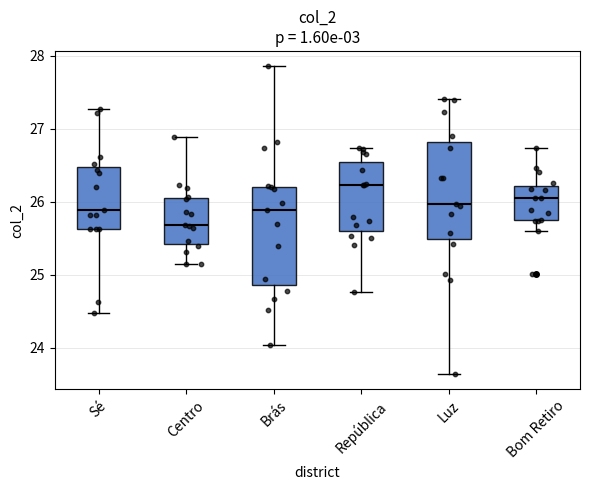

Reading left to right, read every box against the y-axis: the position of its median line, the range the box covers, and the ends of its whiskers. The values are not printed on the chart, so give them approximately, as read against the axis.

Sé: median 25.9, box 25.6 to 26.5, whiskers 24.5 to 27.3
Centro: median 25.7, box 25.4 to 26.1, whiskers 25.1 to 26.9
Brás: median 25.9, box 24.9 to 26.2, whiskers 24.0 to 27.9
República: median 26.2, box 25.6 to 26.5, whiskers 24.8 to 26.7
Luz: median 26.0, box 25.5 to 26.8, whiskers 23.6 to 27.4
Bom Retiro: median 26.0, box 25.7 to 26.2, whiskers 25.6 to 26.7